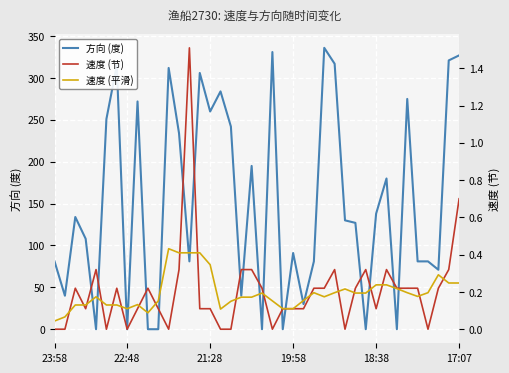

Is the value of 方向 (度) at 16 greater than the value of 速度 (节) at 17:07?

Yes